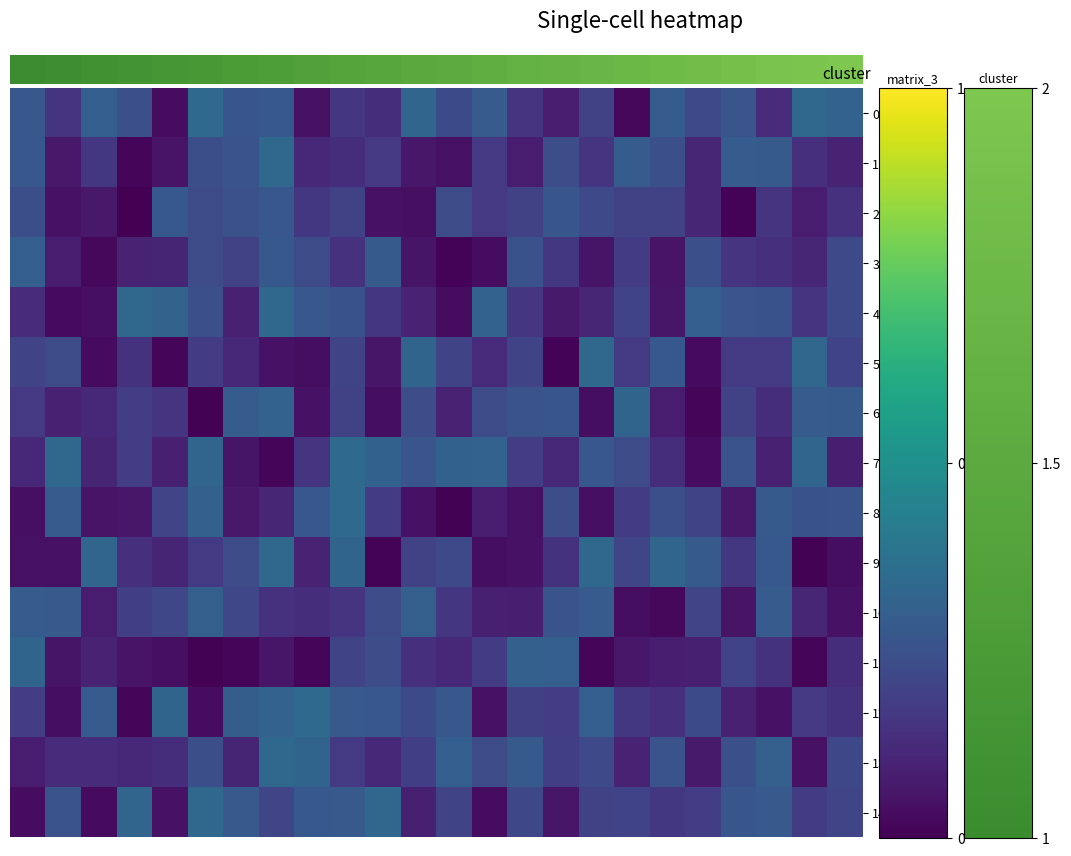

At which category is the sum across all series the highest?

7